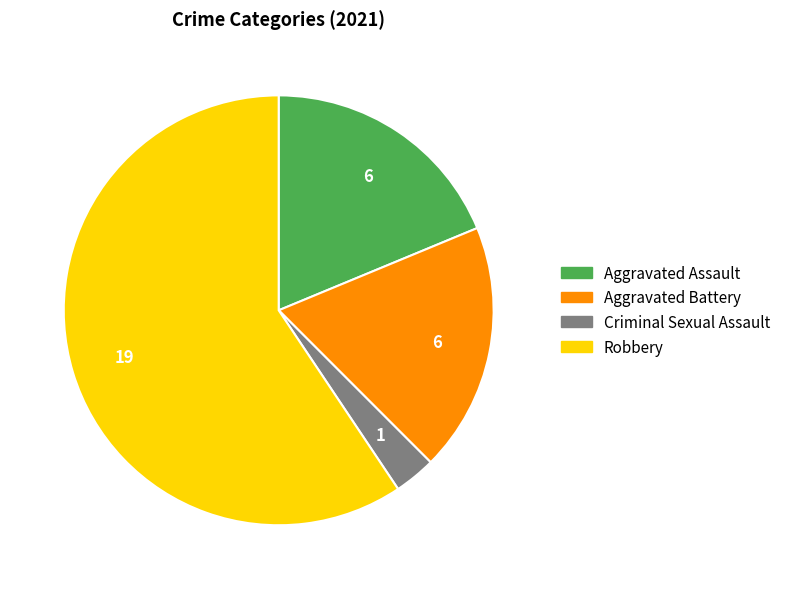

Combined, do Robbery and Criminal Sexual Assault account for over 50%?

Yes